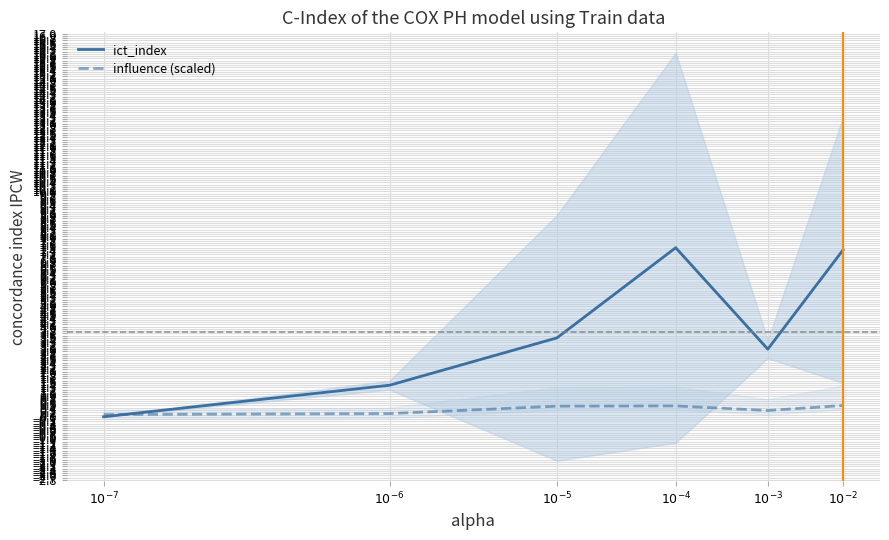

At which label does ict_index first exceed 3?

$10^{-5}$